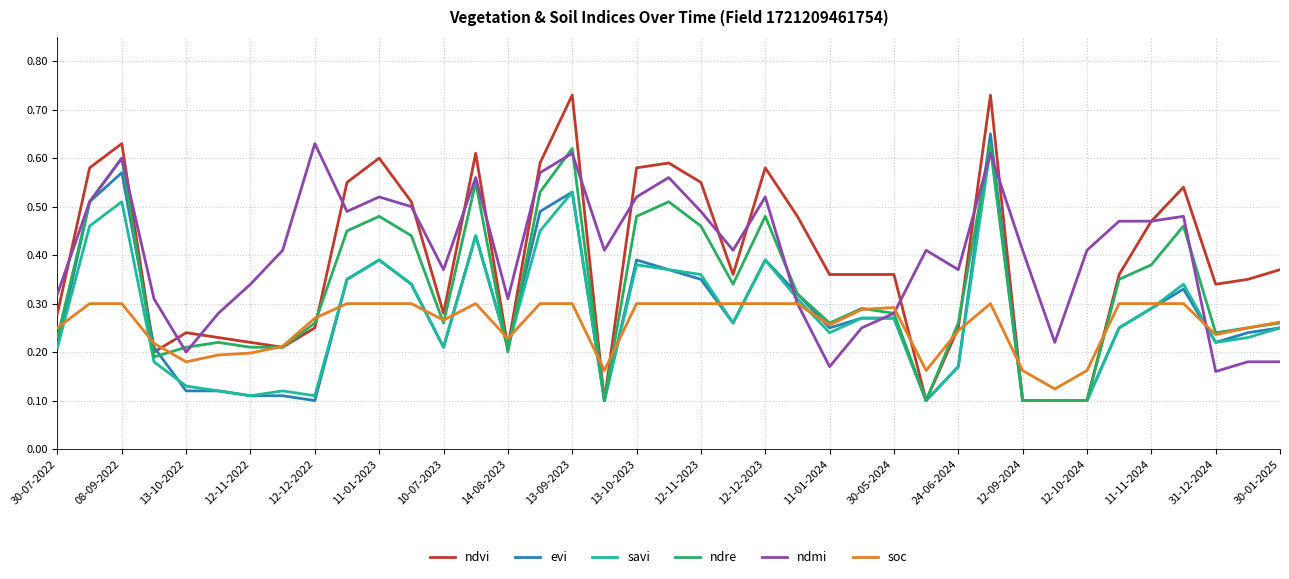

Which series has the widest spread of values?

ndvi